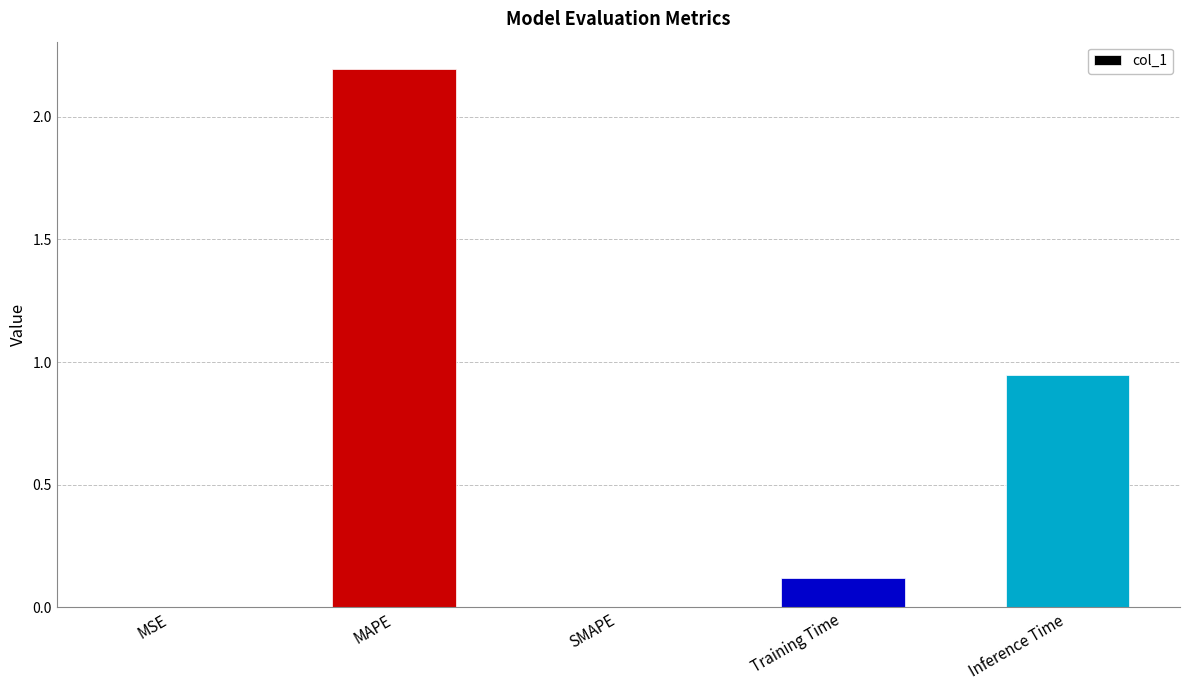

Which category has the highest value across all series?

MAPE